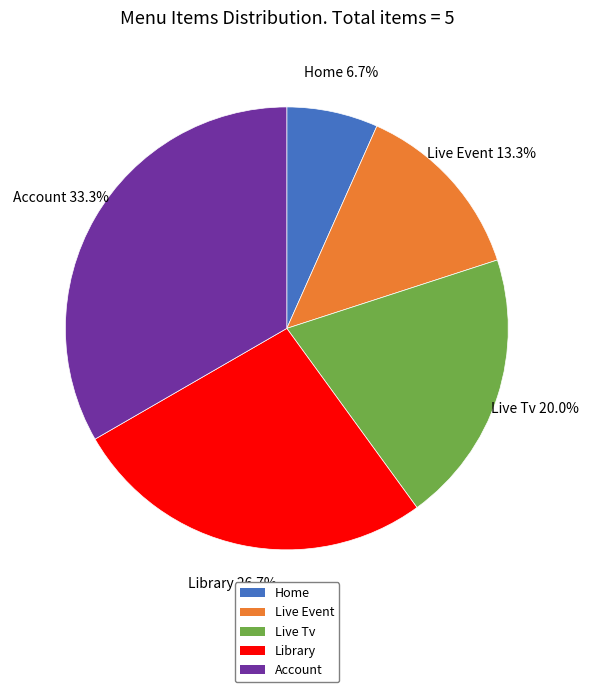

To the nearest percent, what is the average slice percentage?

20%